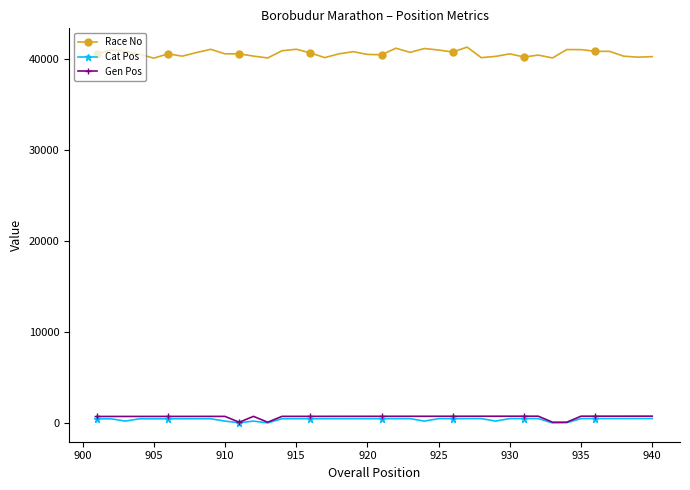

True or false: Cat Pos has more than 1 interior local peaks.

True